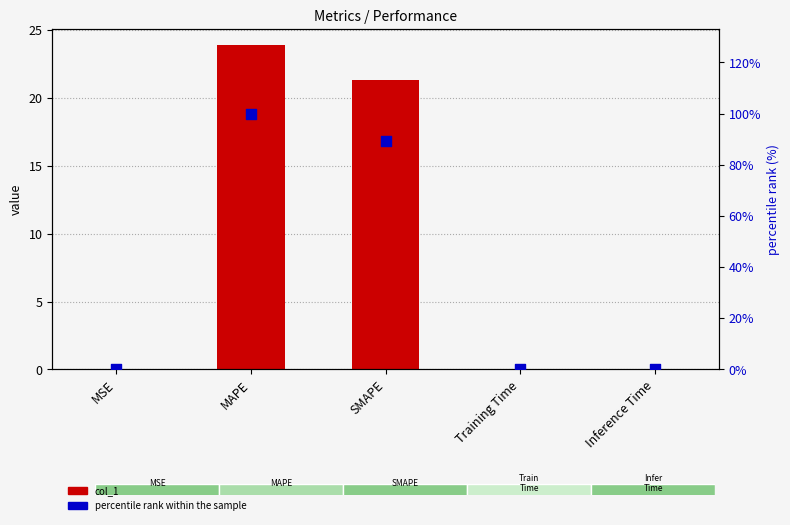

What are all the series names shown in the legend?

col_1, percentile rank within the sample